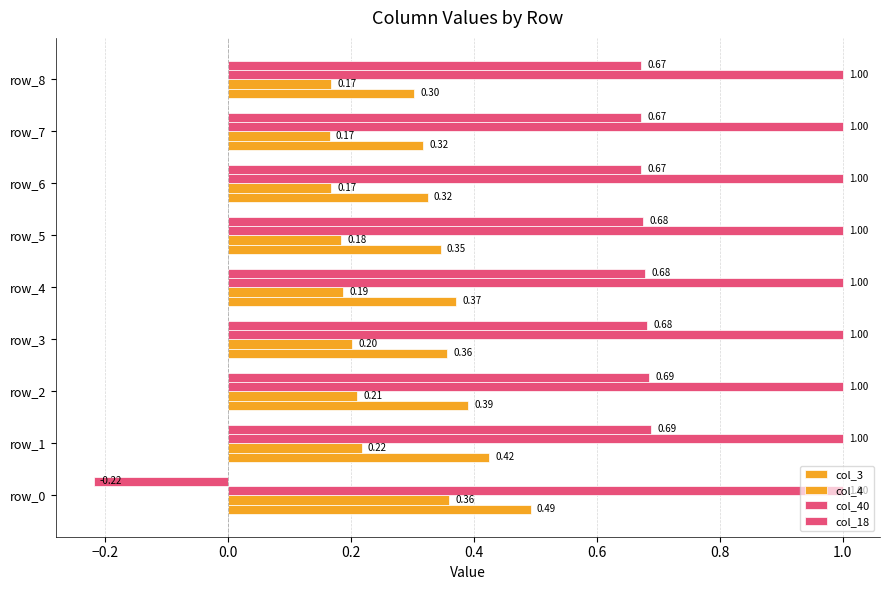

How many series are shown in this chart?

4